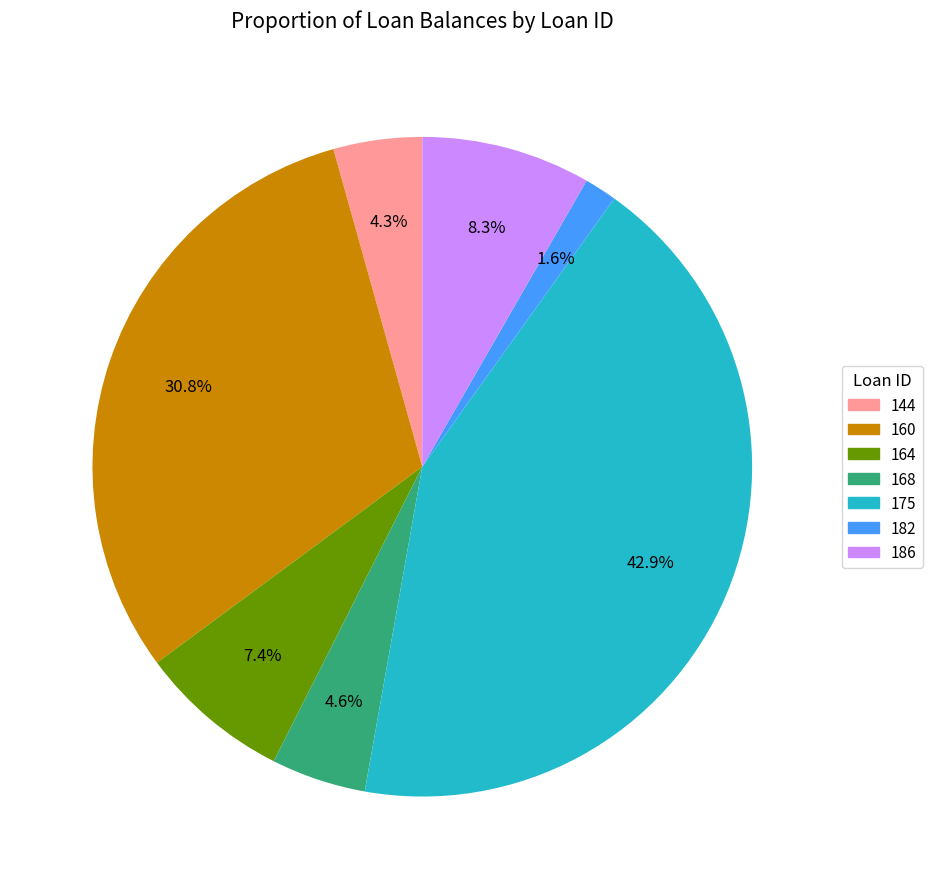

How many segments does this pie chart have?

7